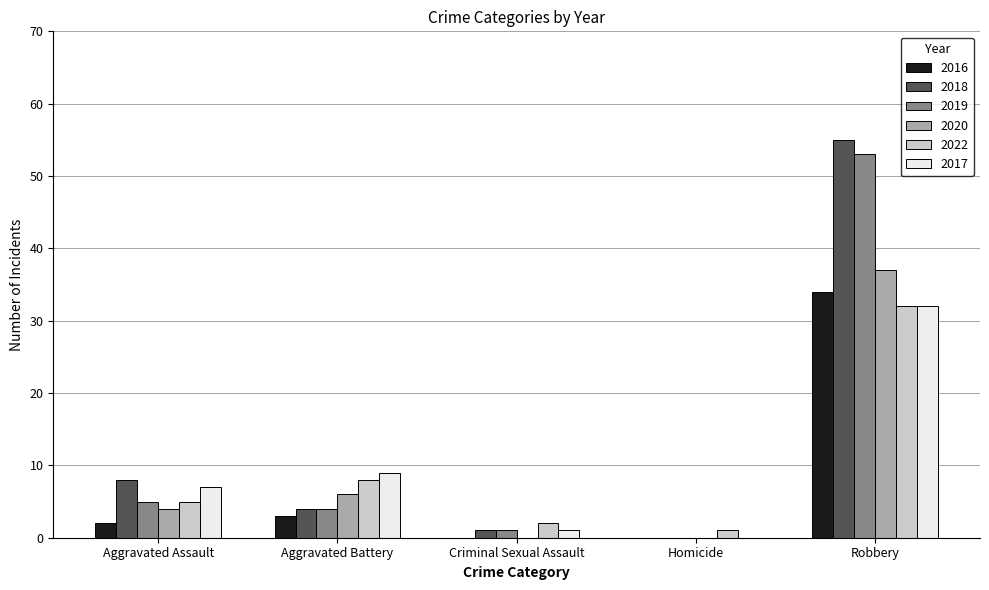

At which label is 2020 closest to 18?

Aggravated Battery